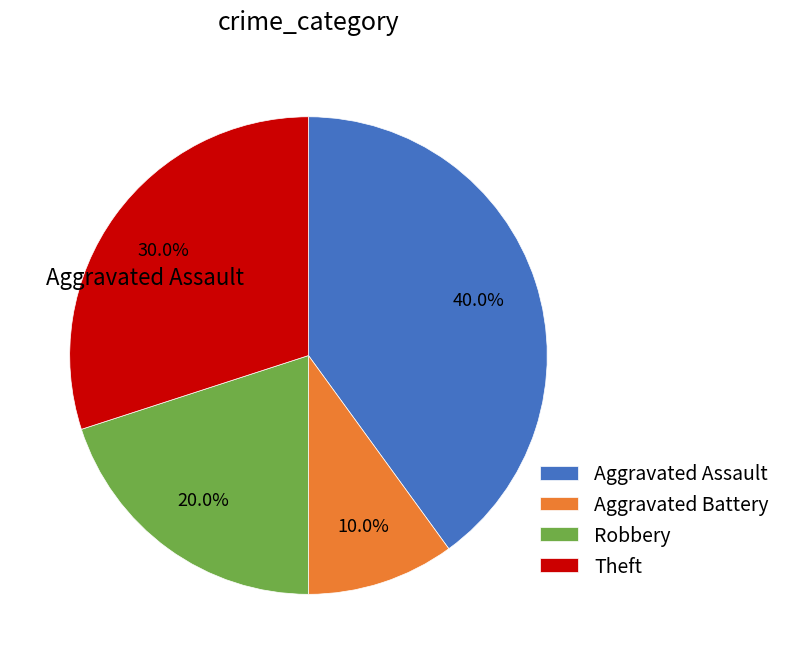

How many segments does this pie chart have?

4